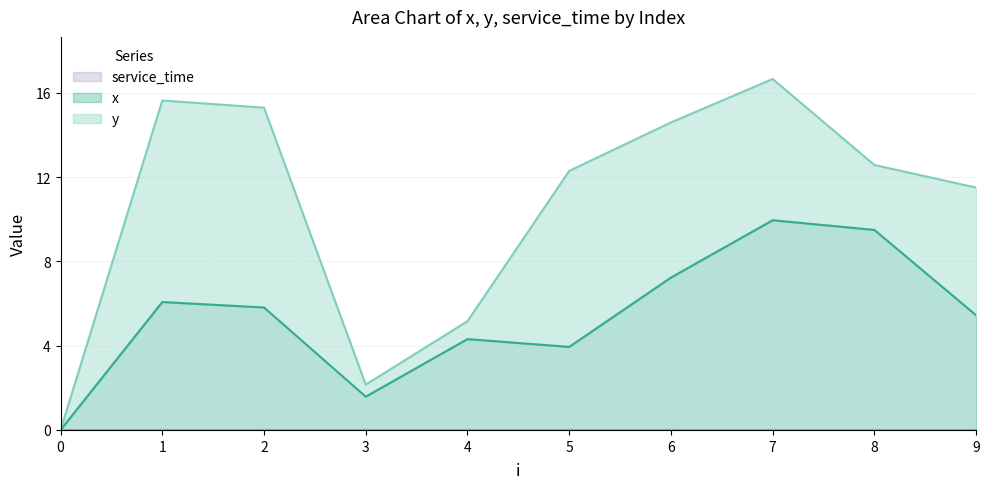

What is the difference between the highest and lowest values at 5?

8.3